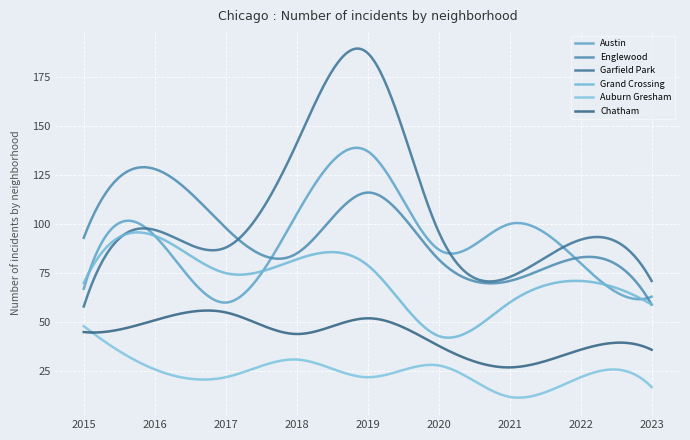

What is the difference between the maximum and minimum values in the Auburn Gresham series?

36.4